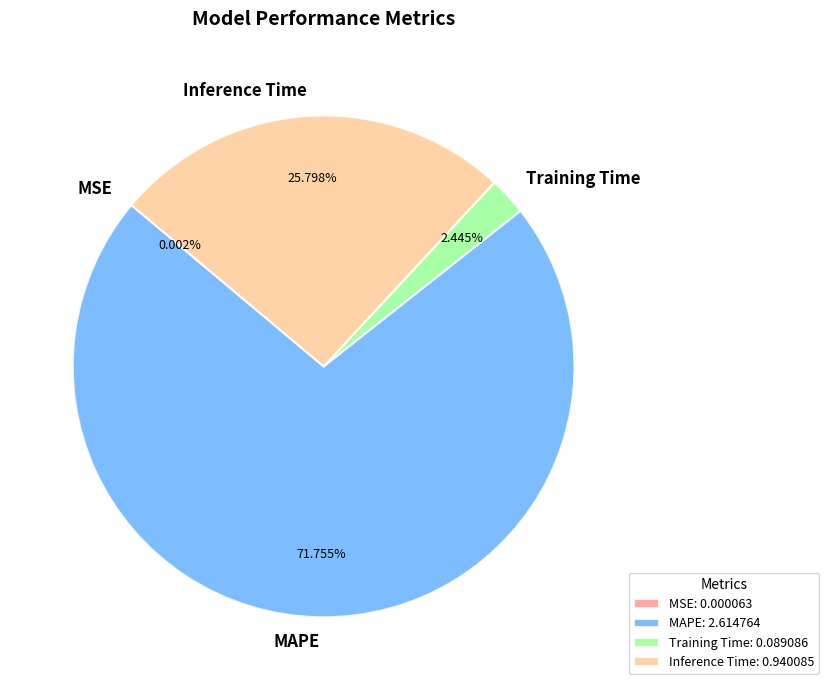

Is it true that Inference Time is 37% of the pie?

False